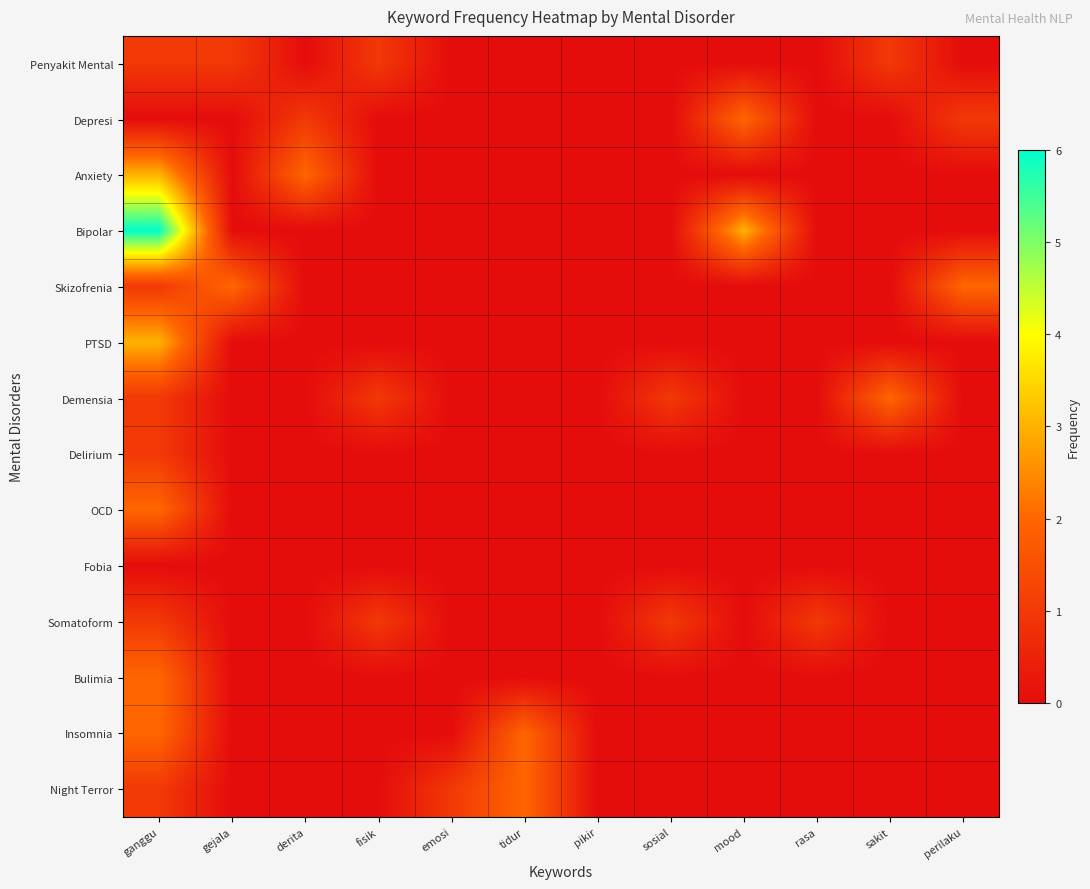

Rank the series at mood from highest to lowest value.

Bipolar, Depresi, Penyakit Mental, Anxiety, Skizofrenia, PTSD, Demensia, Delirium, OCD, Fobia, Somatoform, Bulimia, Insomnia, Night Terror